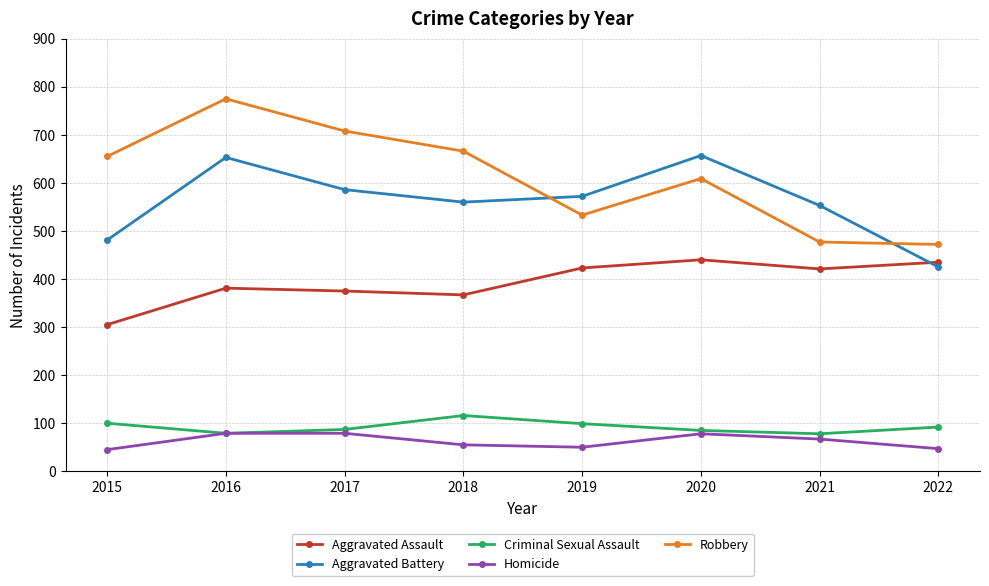

Which series changed the most between 2015 and 2017?

Aggravated Battery